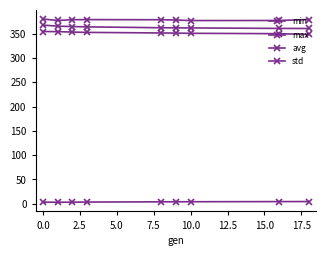

What is the difference between the maximum and second lowest values in the min series?

4.5